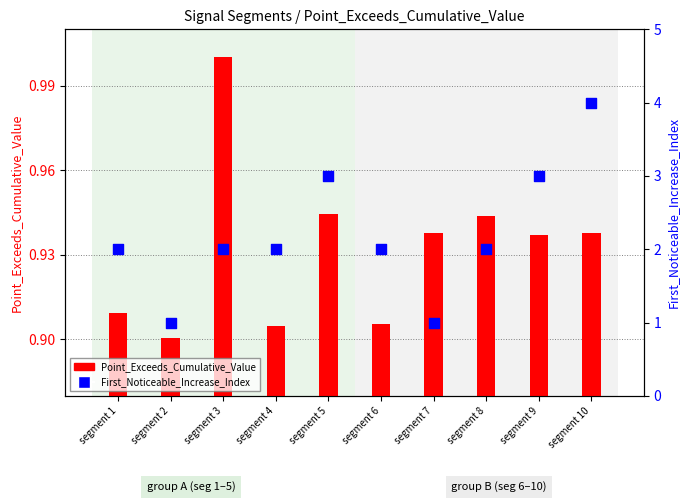

Is the value of First_Noticeable_Increase_Index at segment 7 greater than the value of Point_Exceeds_Cumulative_Value at segment 4?

Yes